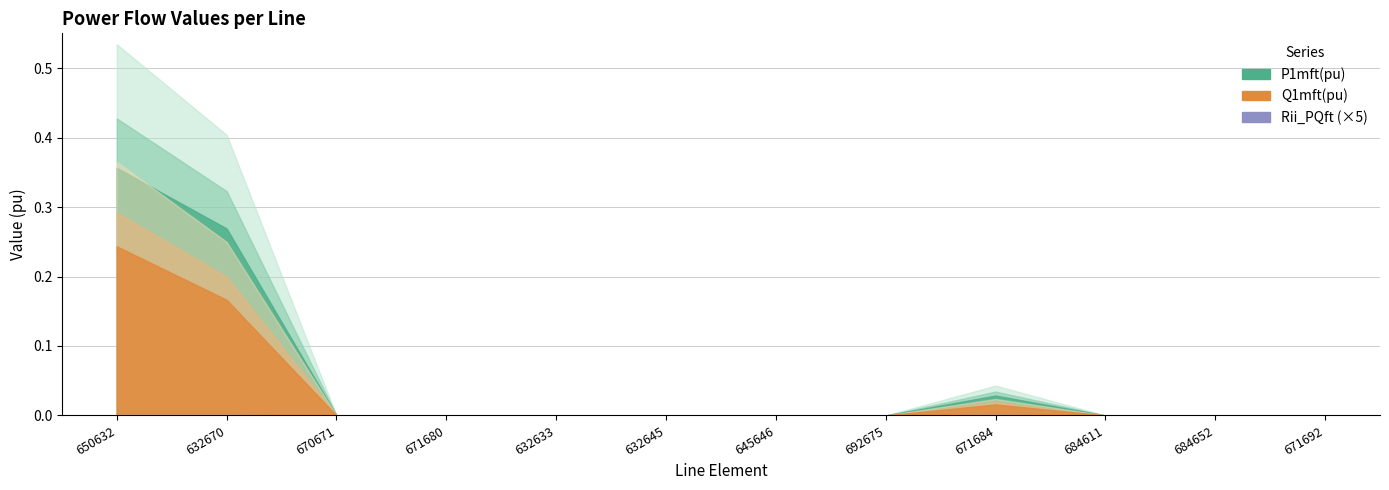

Does the chart display data point markers on the line(s)?

No